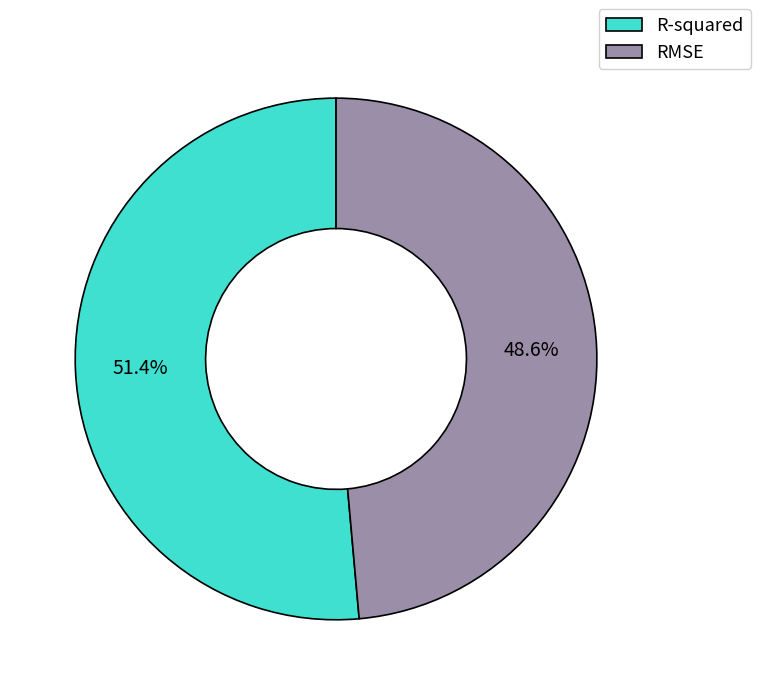

What percentage is NOT represented by RMSE?

51.4%